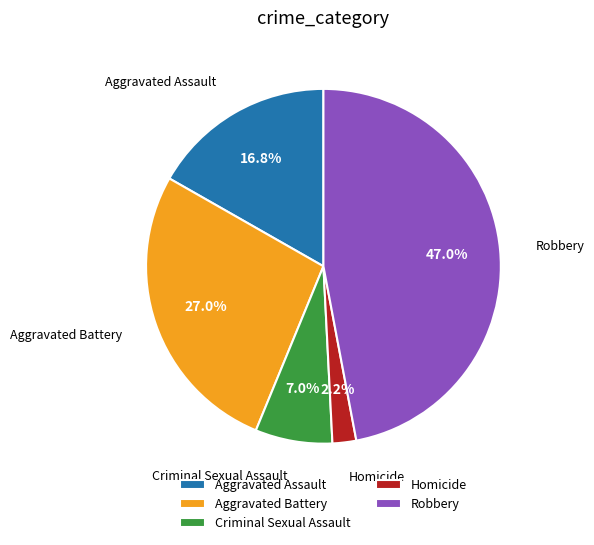

The Robbery slice represents 41% of the pie. True or false?

False